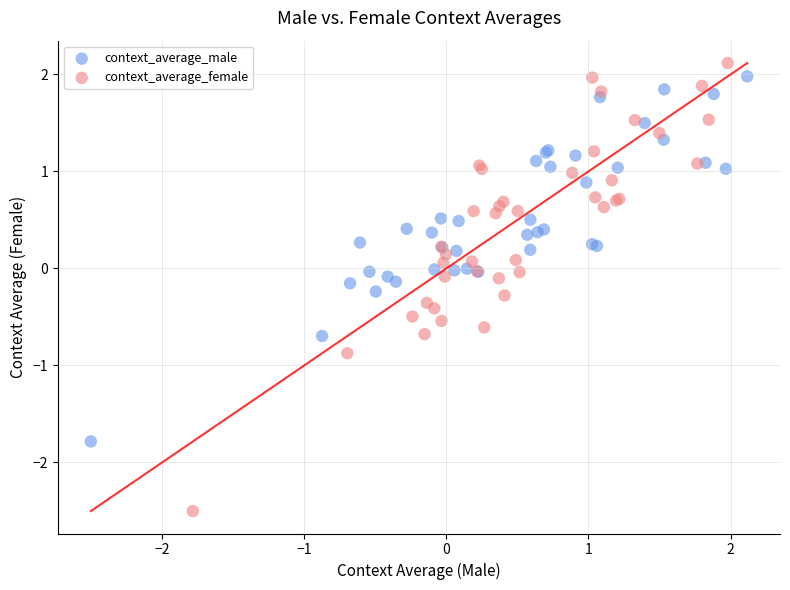

Which series has the largest Y range (max minus min)?

context_average_female